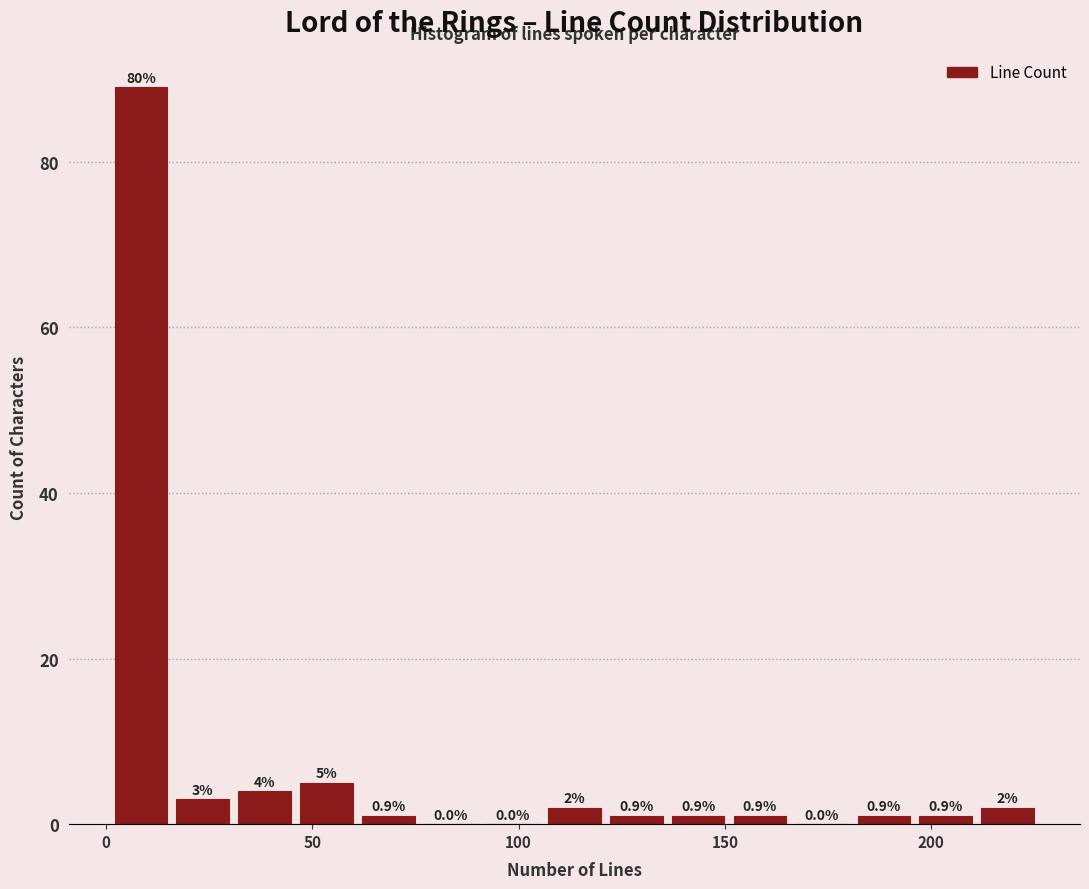

Read against the x-axis, roughly where is the centre of the tallest bar?

10